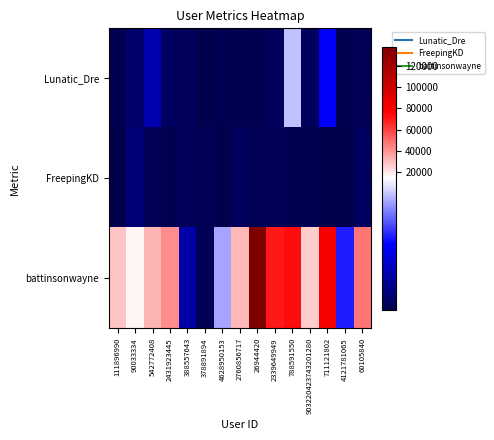

Reading left to right, extract all data points from this chart.

Lunatic_Dre: 111896990=378	90033334=1422	542772408=4150	2431923445=970	388557643=717	378891894=119	4628950153=324	2760856717=216	26944420=407	2339649949=819	788591550=12635	903220423743201280=827	711121802=7086	4121781065=393	60105840=532
FreepingKD: 111896990=91	90033334=1778	542772408=591	2431923445=359	388557643=732	378891894=459	4628950153=90	2760856717=769	26944420=580	2339649949=452	788591550=388	903220423743201280=358	711121802=139	4121781065=163	60105840=966
battinsonwayne: 111896990=27935	90033334=16854	542772408=31784	2431923445=41642	388557643=3754	378891894=472	4628950153=11784	2760856717=30875	26944420=137883	2339649949=69490	788591550=72522	903220423743201280=26055	711121802=79336	4121781065=8074	60105840=47709